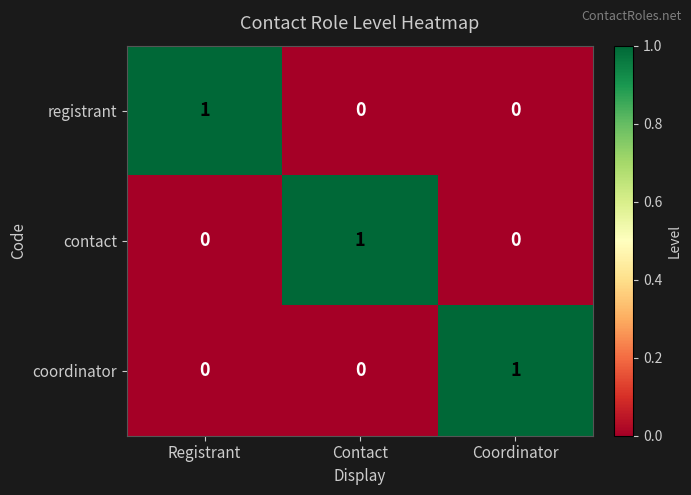

Is it true that registrant equals 0 at Coordinator?

True